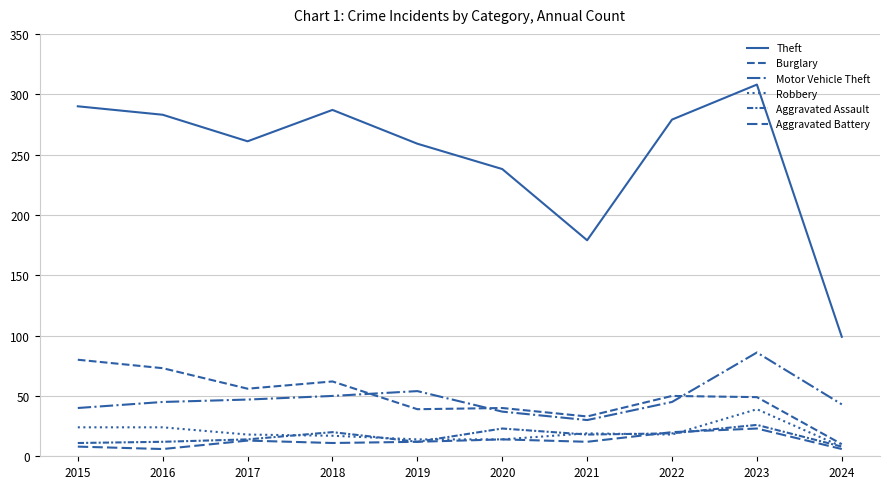

True or false: Burglary has more than 0 interior local peaks.

True